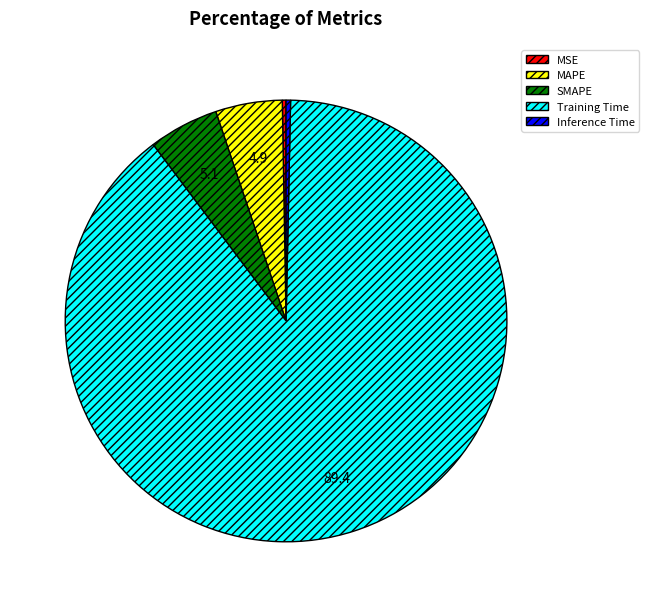

Which category has the biggest portion of the pie?

Training Time